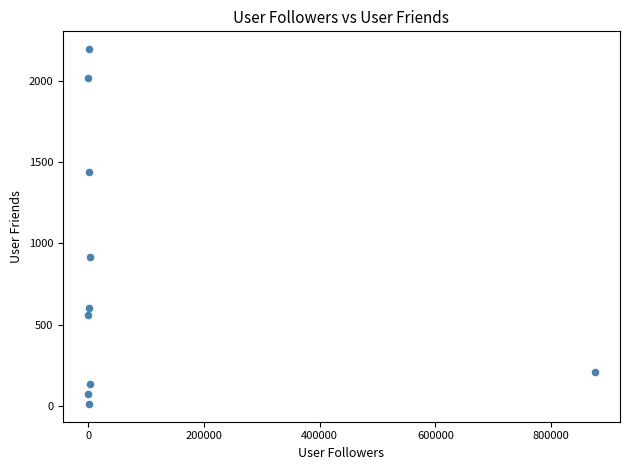

What is the average Y value?

816